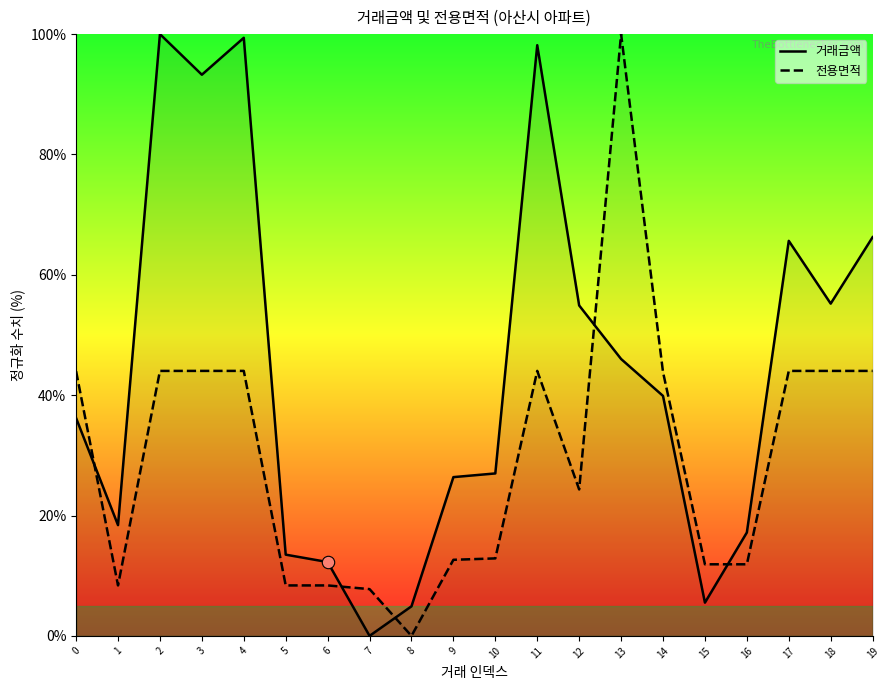

What are all the series names shown in the legend?

거래금액, 전용면적